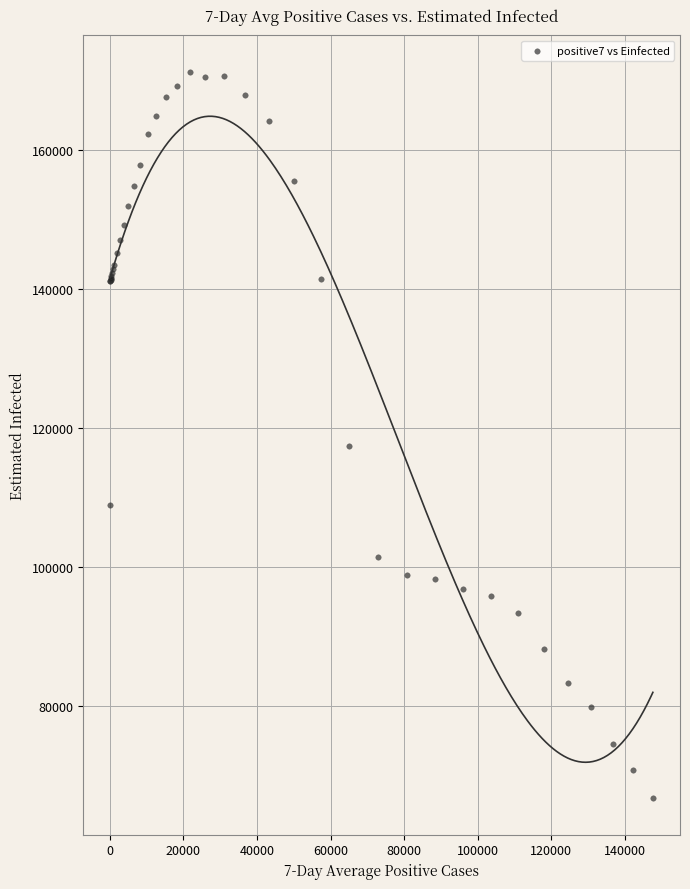

What Y value in the scatter plot is closest to 118995?

117473.6